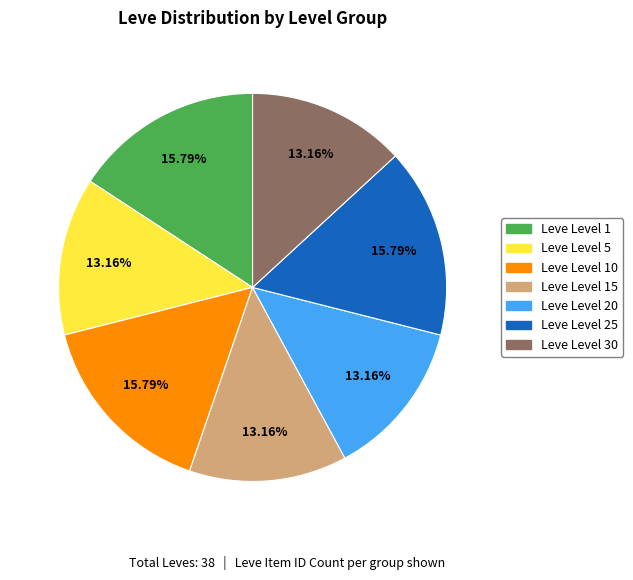

How many slices are in this pie chart?

7